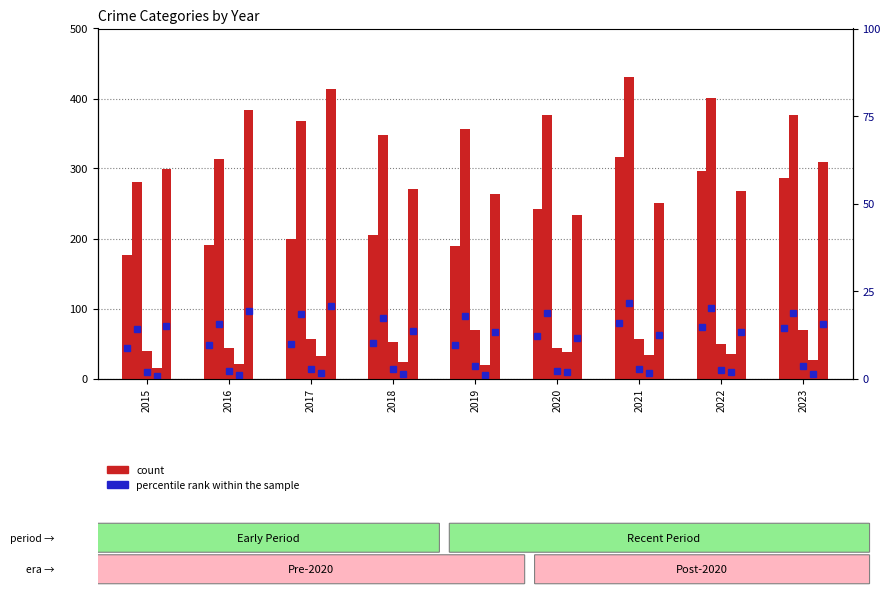

At which category does the chart reach its minimum across all series?

2015